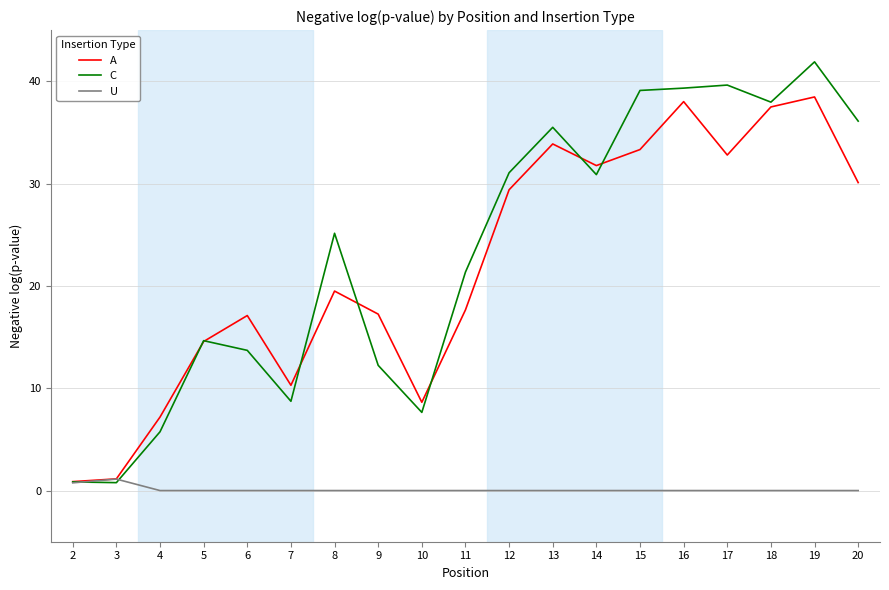

Is the value of U at 20 greater than the value of A at 7?

No